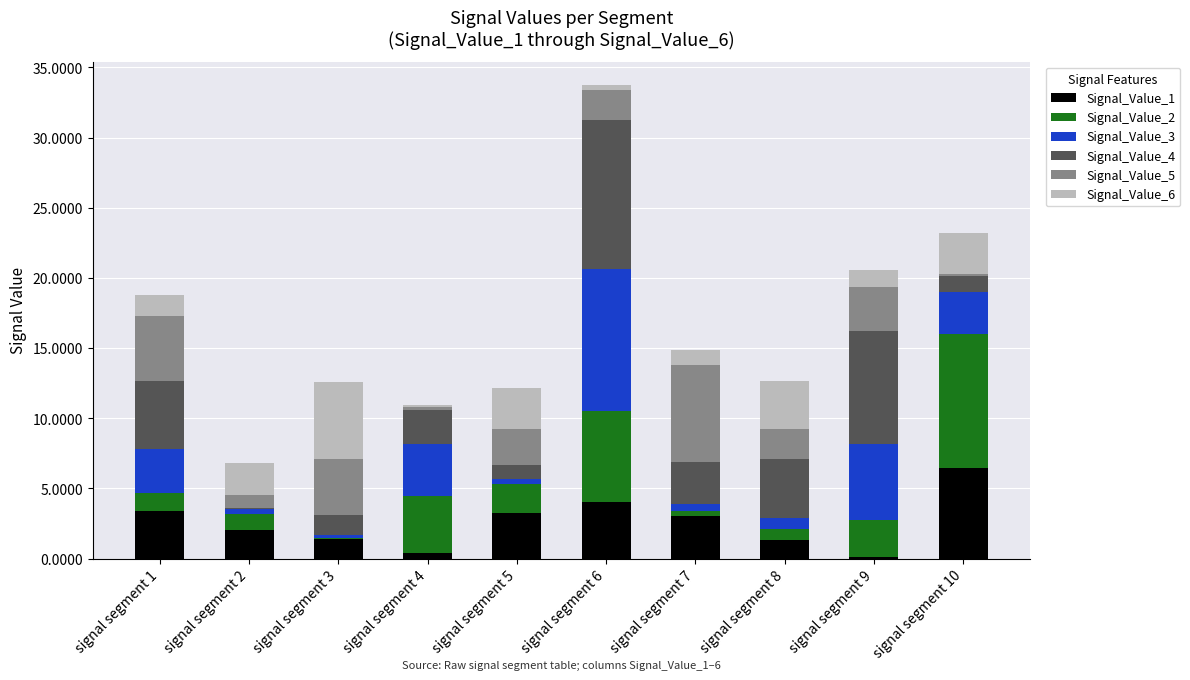

At which label does Signal_Value_1 reach its peak?

signal segment 10